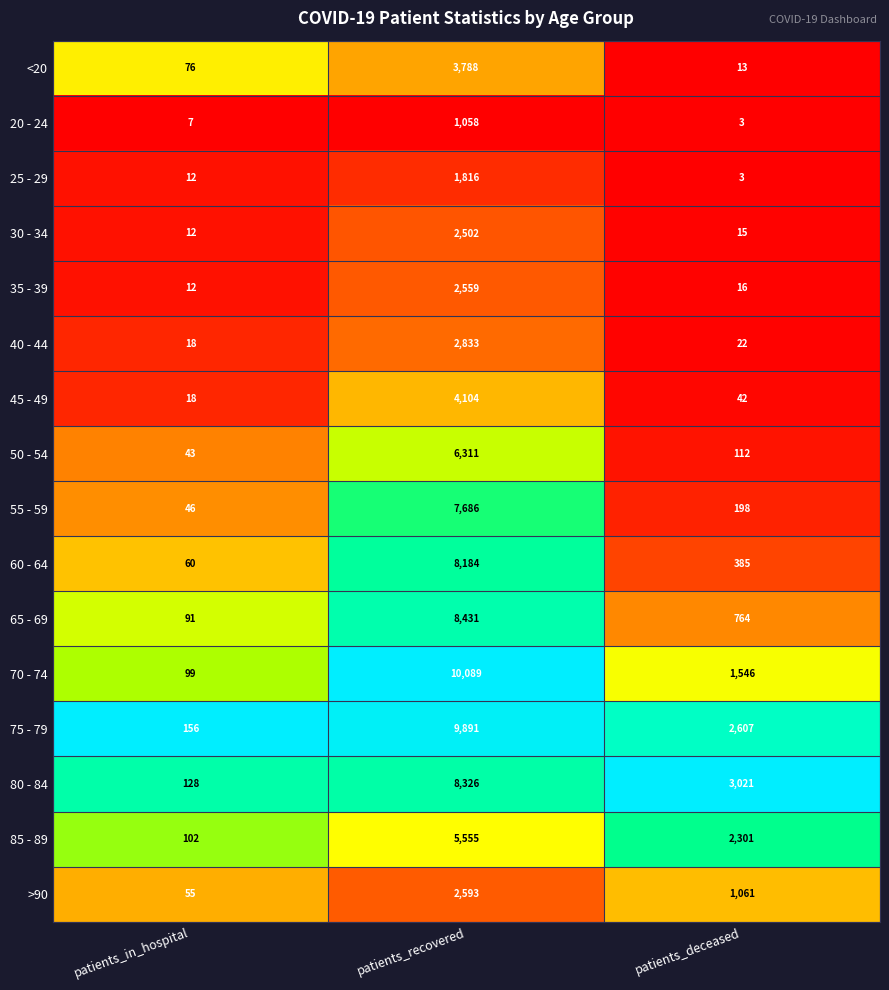

What is the average value of the 60 - 64 series?

2876